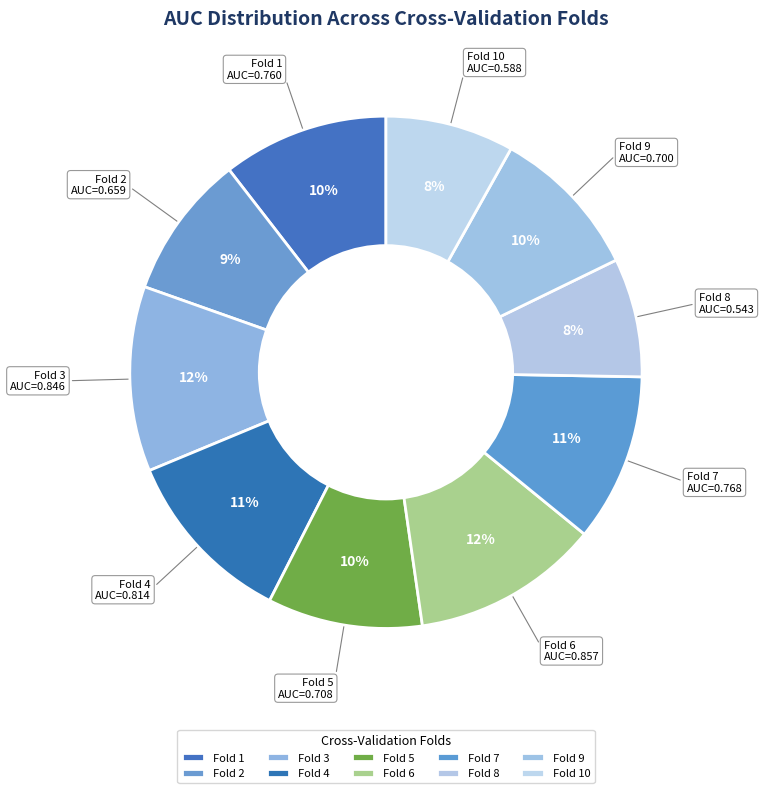

What percentage is the Fold 1 slice, to the nearest percent?

10%